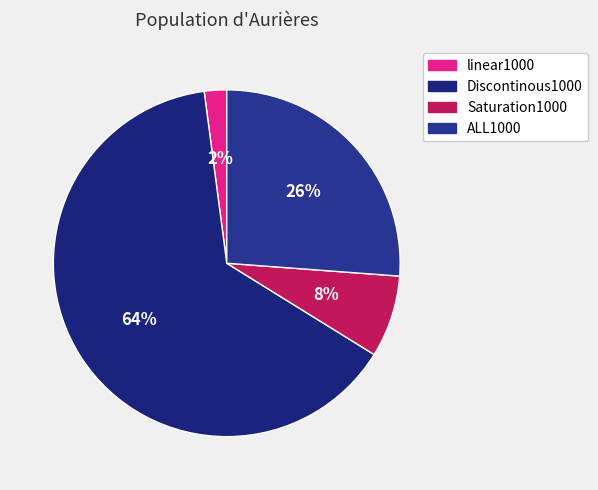

Which category has the smallest portion of the pie?

linear1000